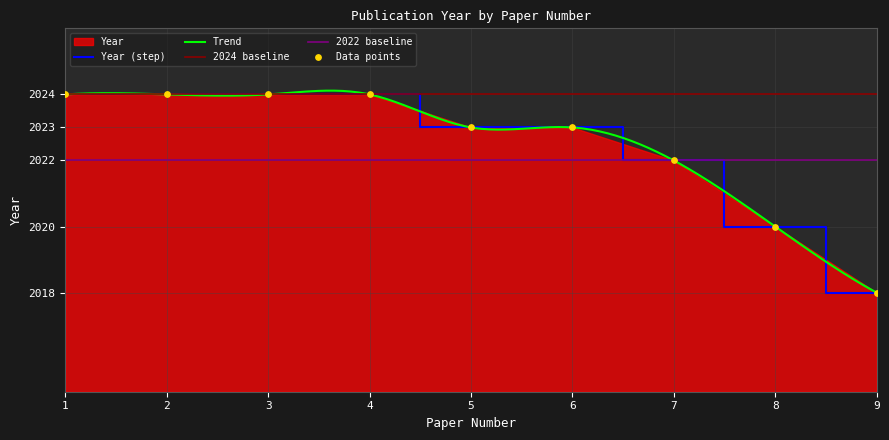

What is the change in value from 2 to 6?

-1